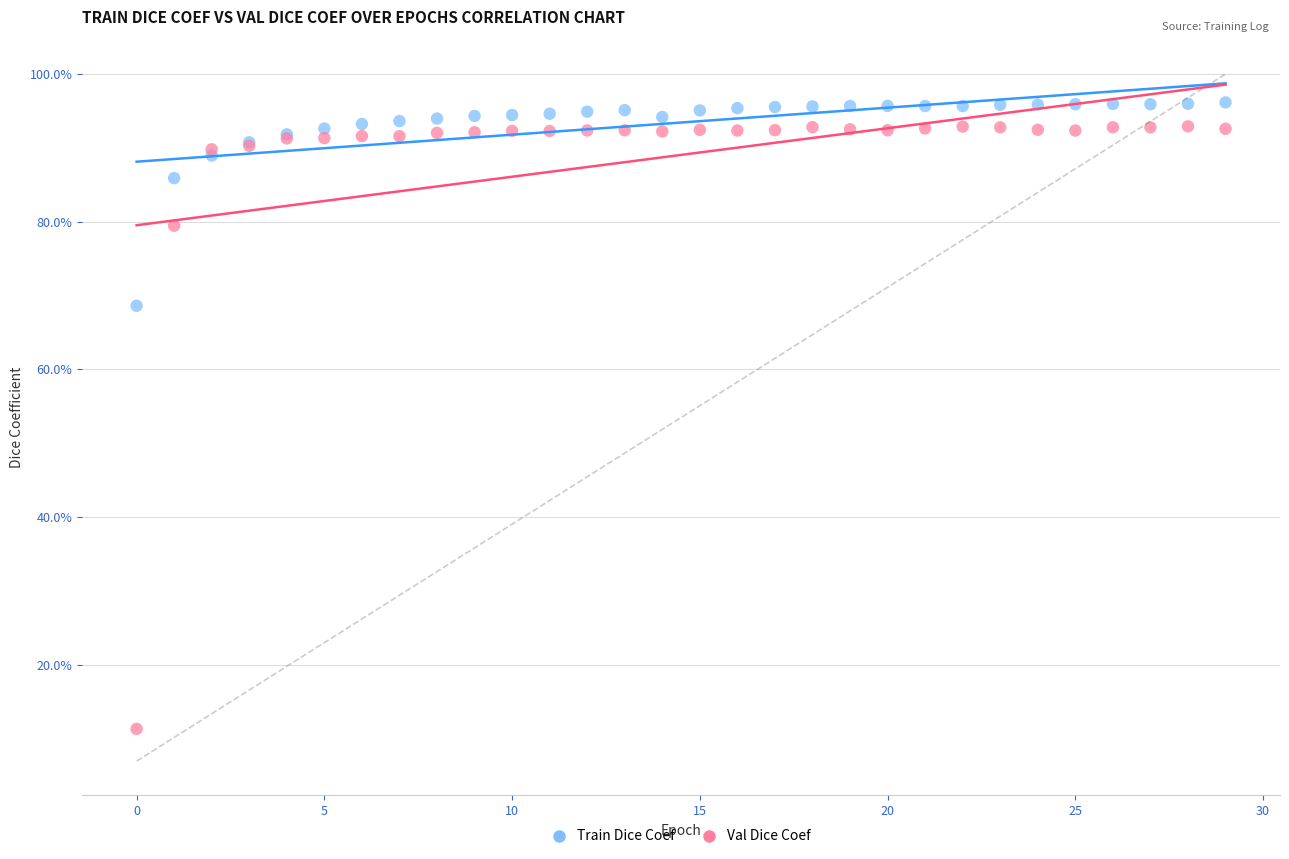

What are all the series names shown in the legend?

Train Dice Coef, Val Dice Coef